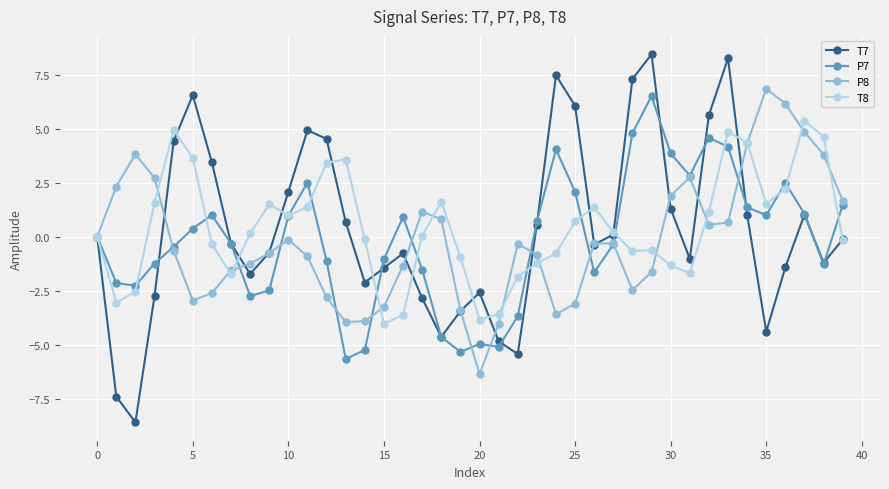

What is the maximum value for T7?

8.4